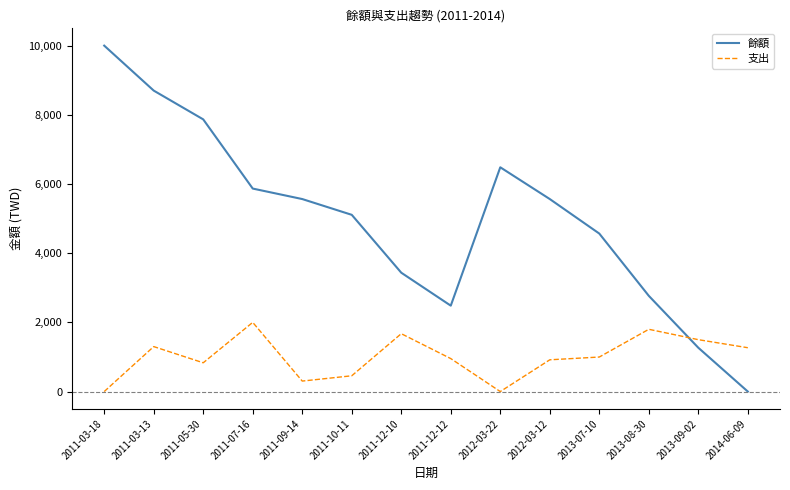

The value of 餘額 at 2011-07-16 is 5868. True or false?

True